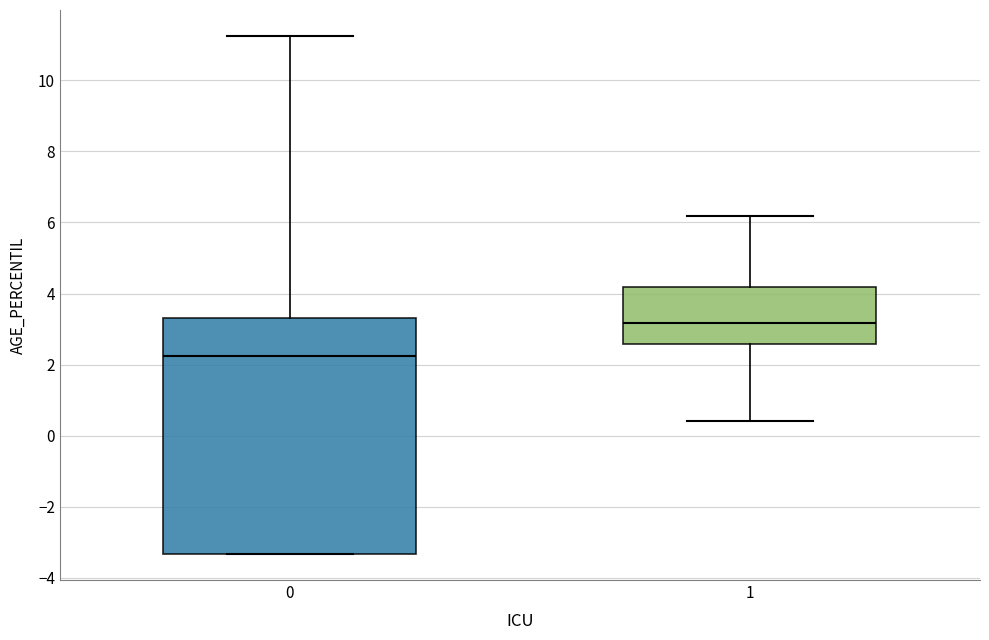

Which box has the highest median line?

1